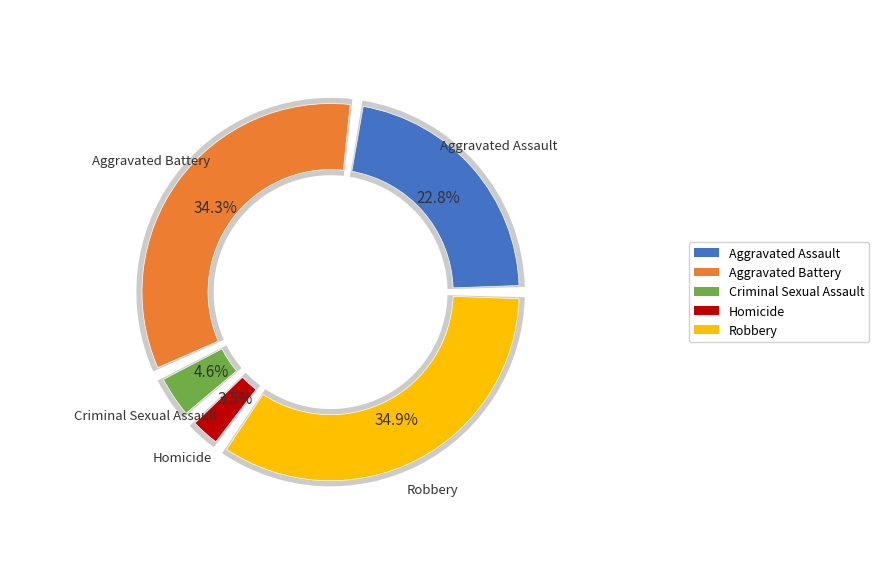

Is Robbery the majority of the pie?

No